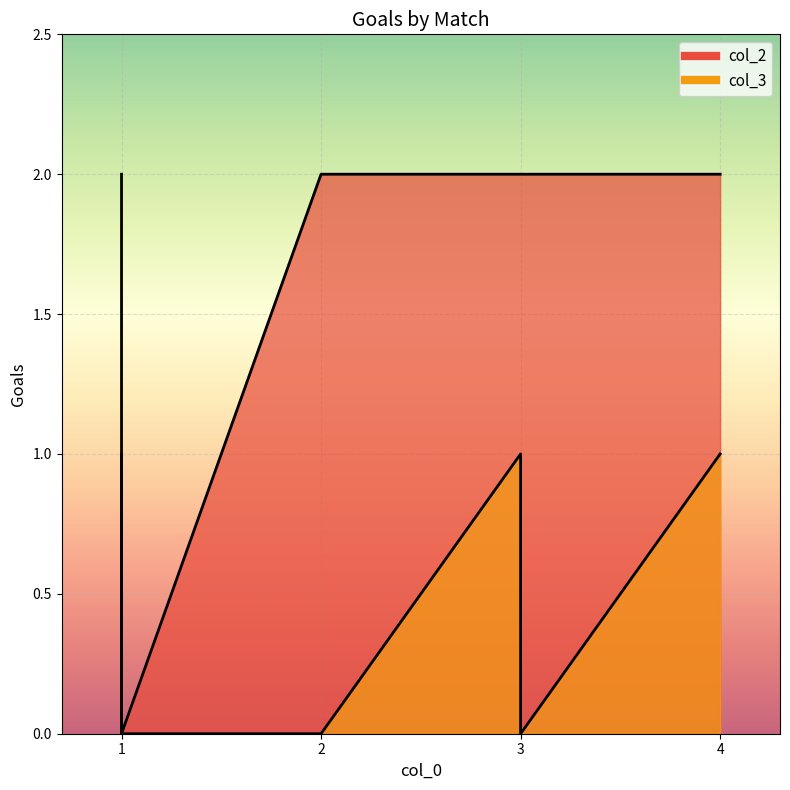

Is the value of col_3 at 3 greater than the value of col_2 at 4?

No